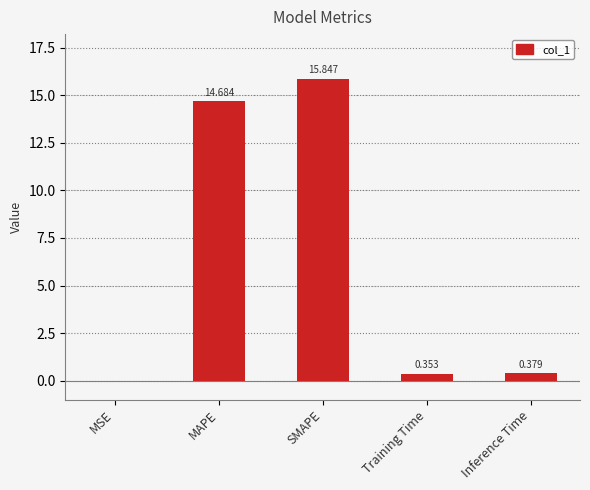

At which label is the value closest to 7?

Inference Time